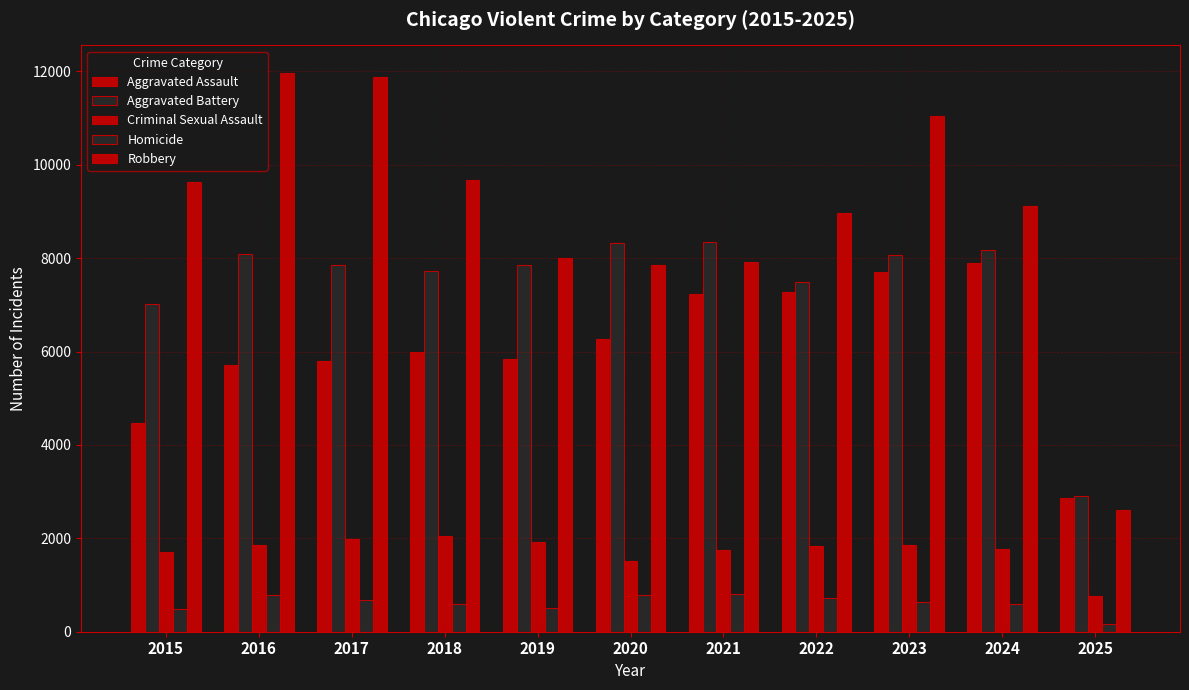

How many bars are there in each group?

5